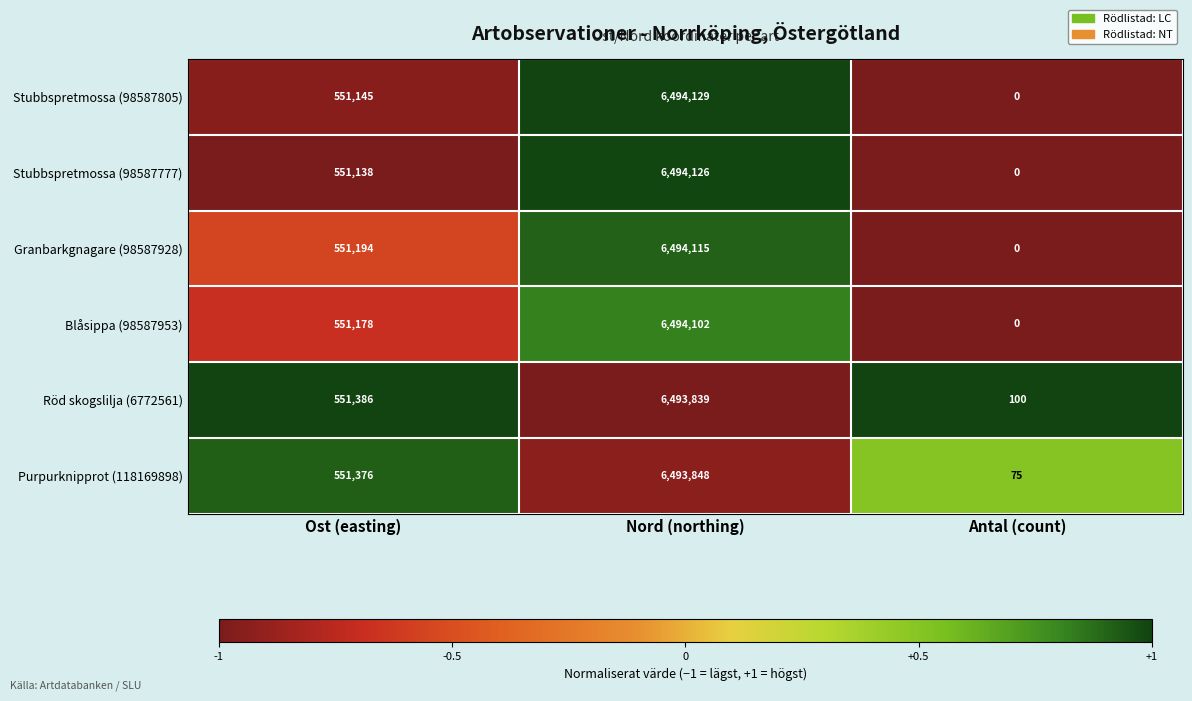

What is the smallest value displayed?

0